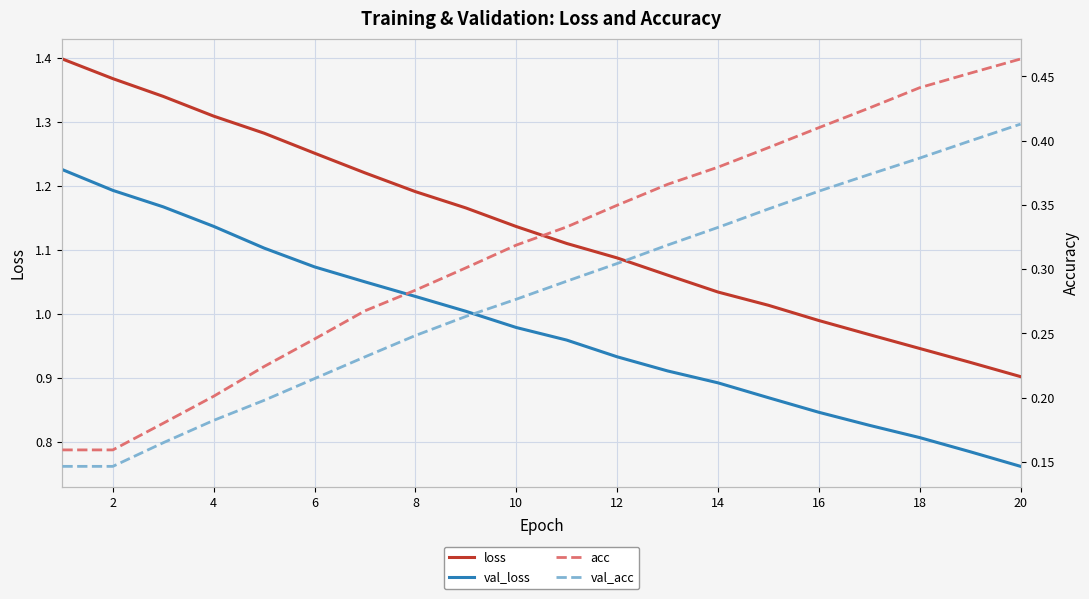

What is the approximate value of val_acc at 2?

0.1